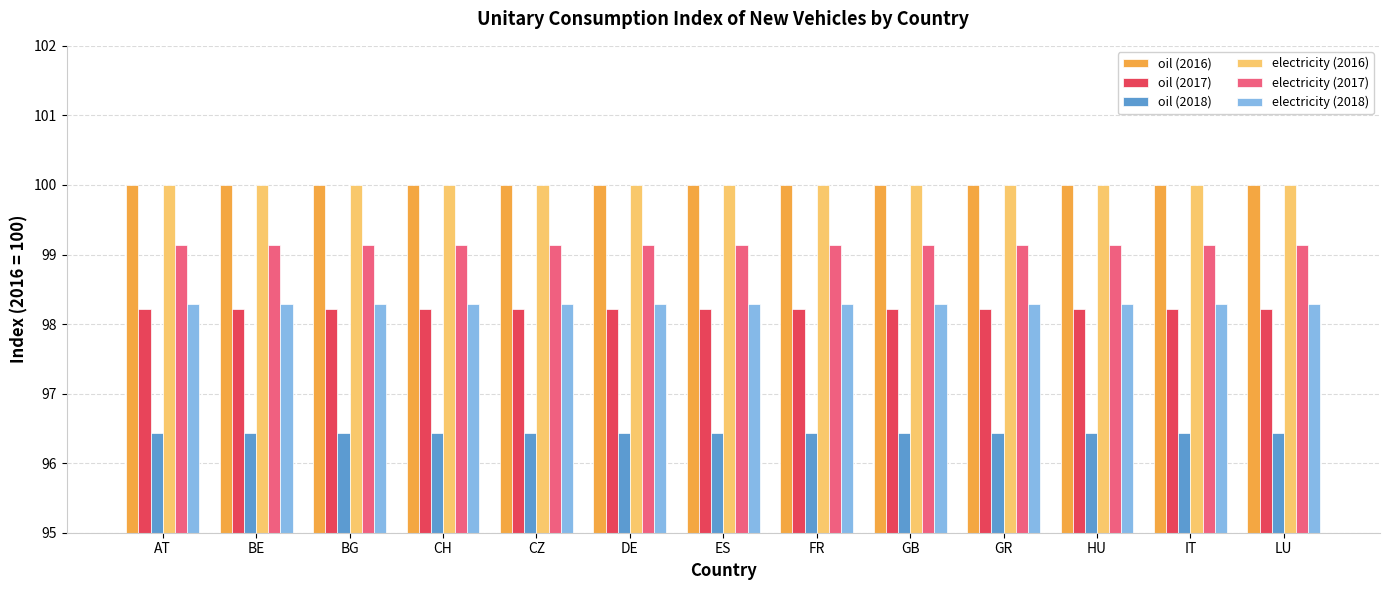

What is the label of the 13th bar from the left?

LU